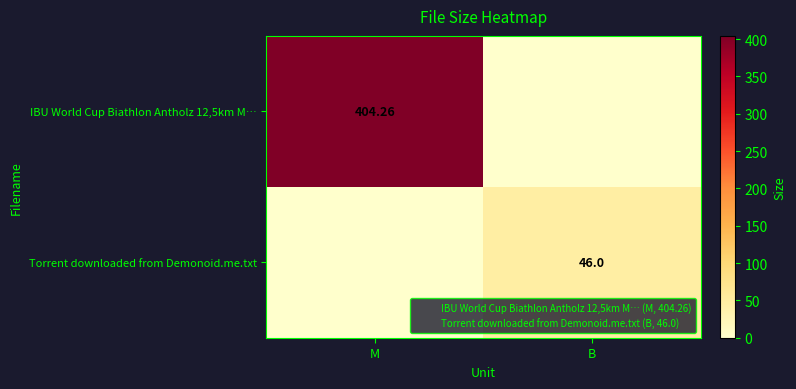

Which has a higher value, M or B?

M